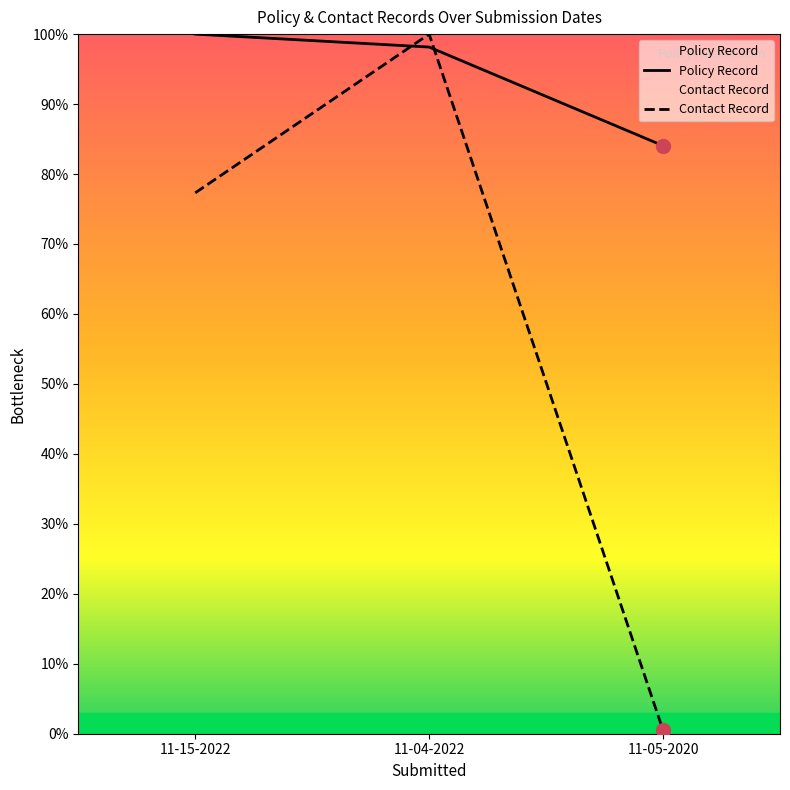

At which category is the sum across all series the highest?

11-04-2022